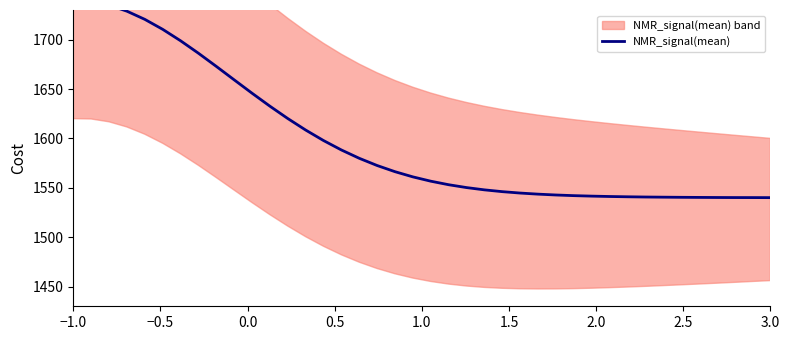

Reading left to right, what are all the values shown in this chart?

1740.0	1738.7	1734.9	1728.8	1720.5	1710.4	1698.9	1686.3	1672.9	1659.3	1645.8	1632.6	1620.1	1608.5	1597.8	1588.3	1579.8	1572.5	1566.3	1561.0	1556.7	1553.1	1550.2	1547.9	1546.1	1544.6	1543.5	1542.7	1542.0	1541.5	1541.2	1540.9	1540.6	1540.5	1540.3	1540.2	1540.1	1540.1	1540.1	1540.0